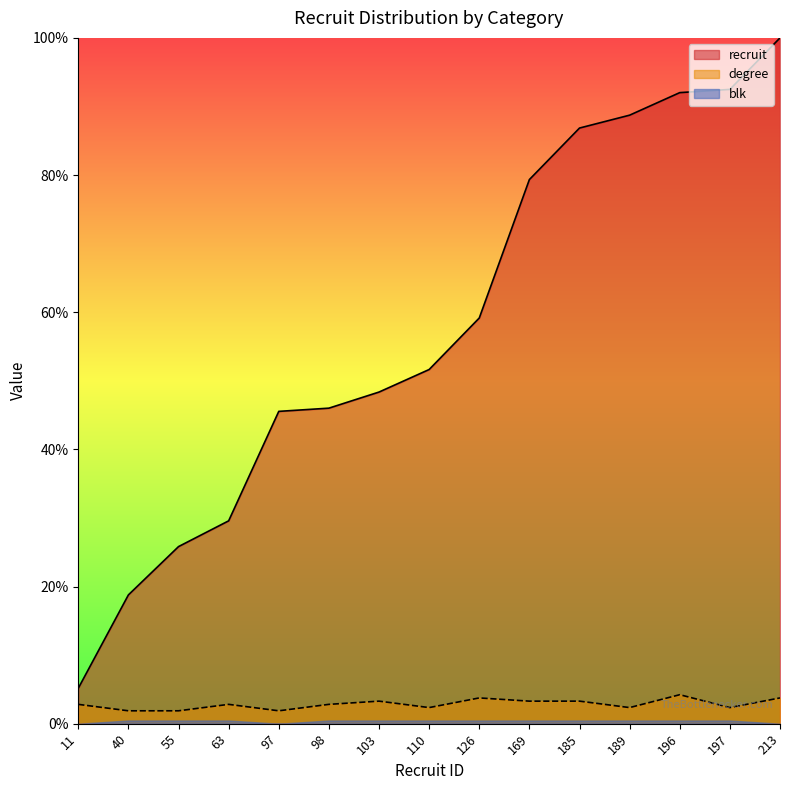

How many lines are shown in the chart?

2